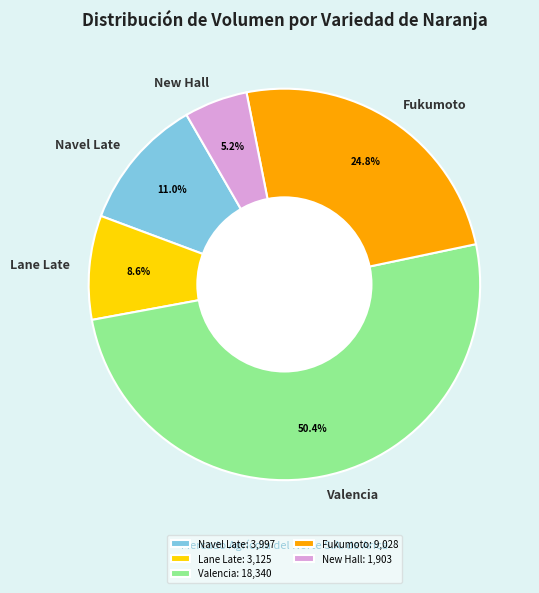

Approximately how many times larger is the value at Valencia compared to Fukumoto?

2.0